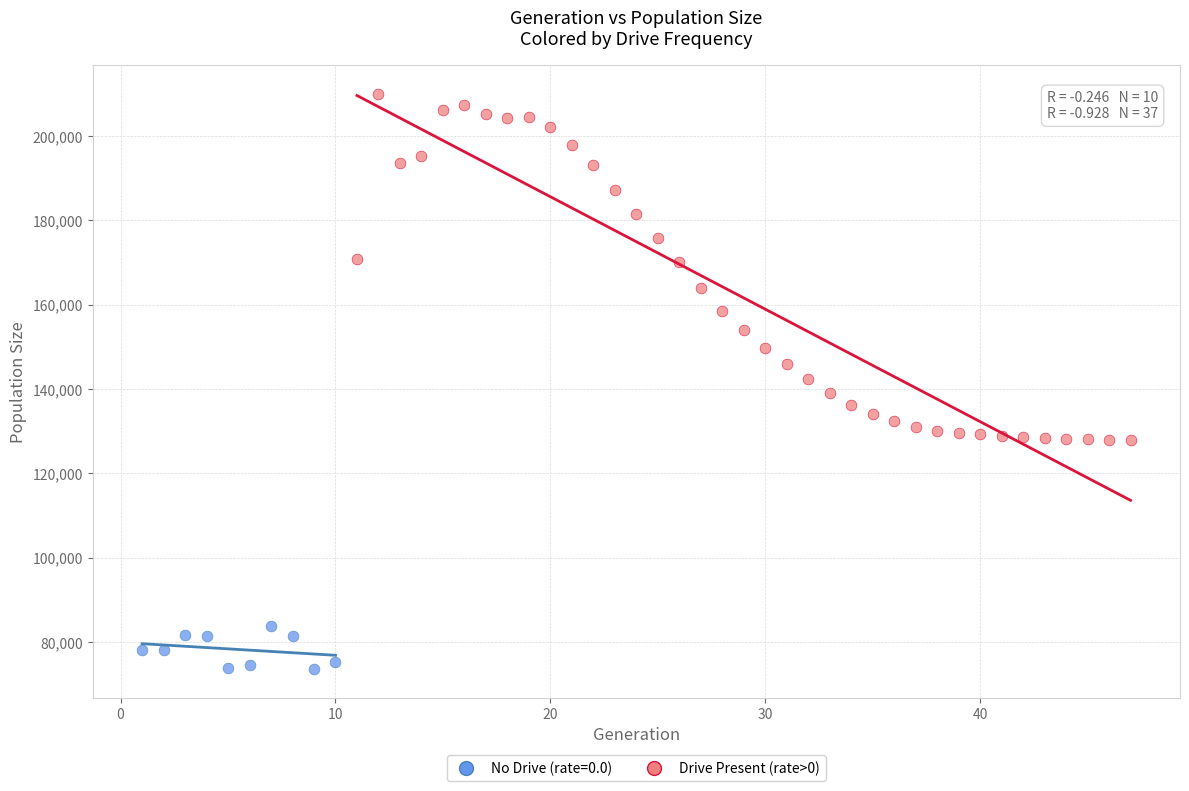

Which series has the largest Y range (max minus min)?

Drive Present (rate>0)